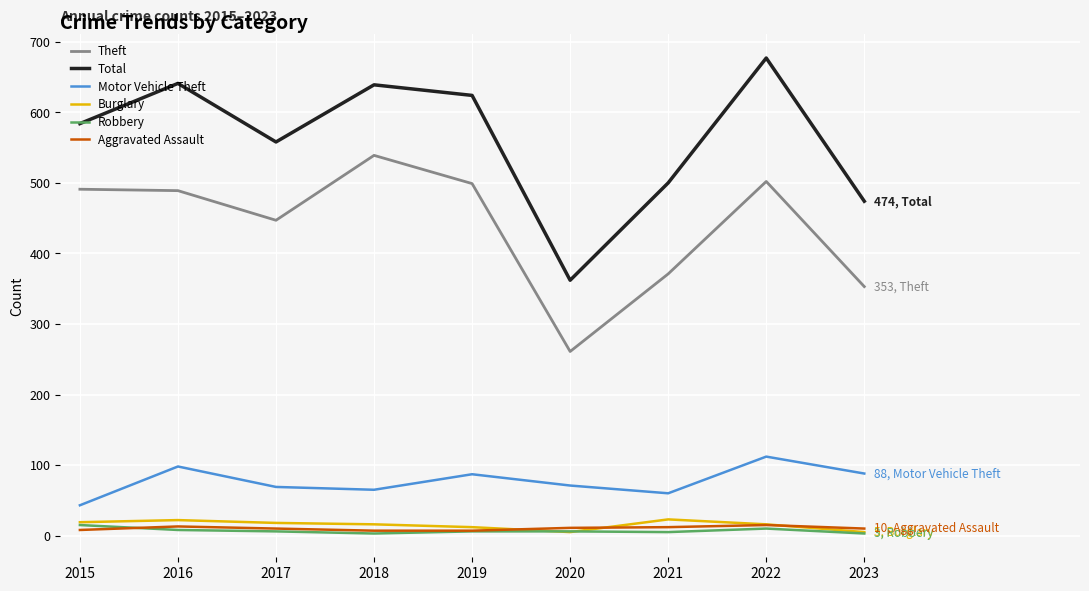

Which series has the largest range (max minus min)?

Total